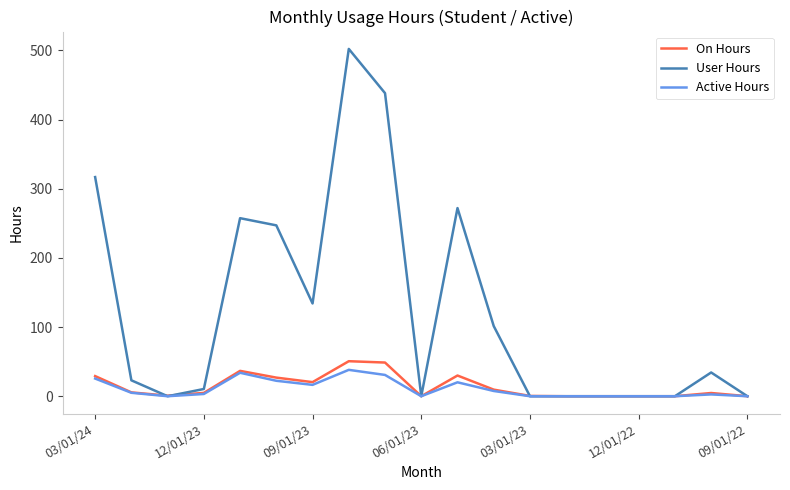

Which series has the largest total across all categories?

User Hours